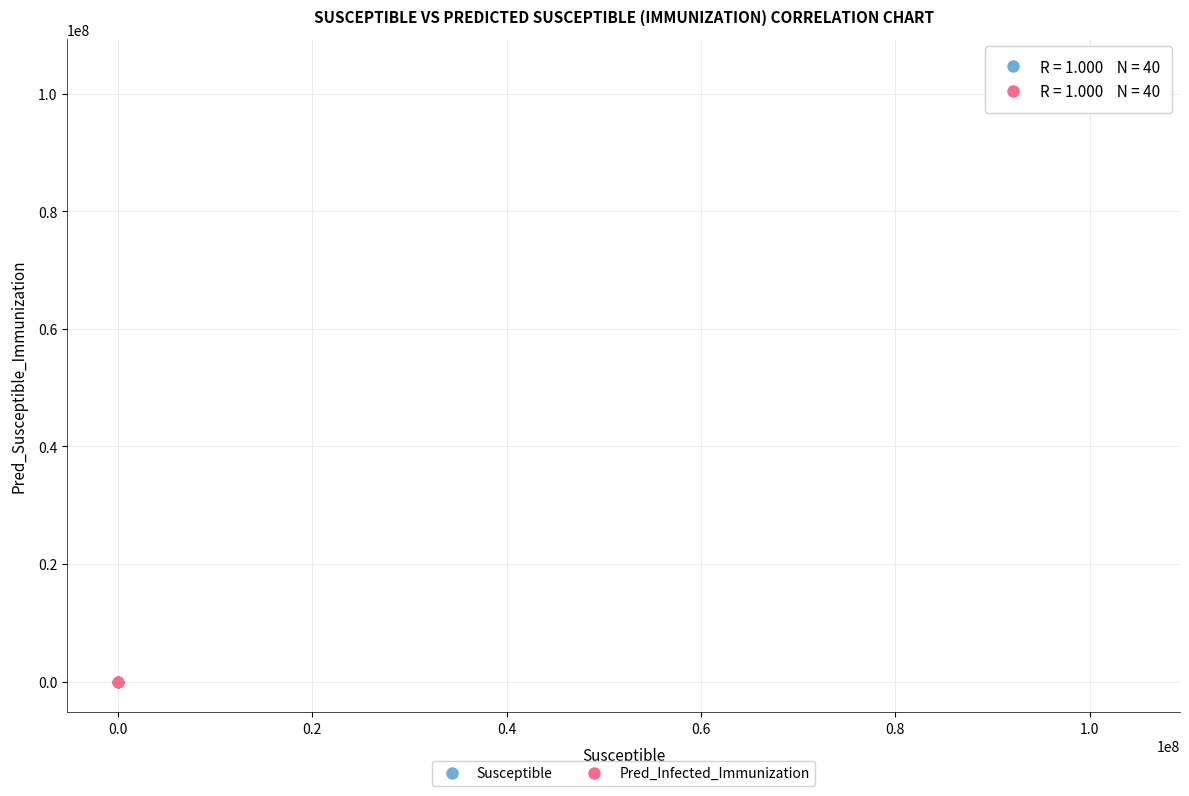

Which series reaches the maximum Y coordinate?

Susceptible